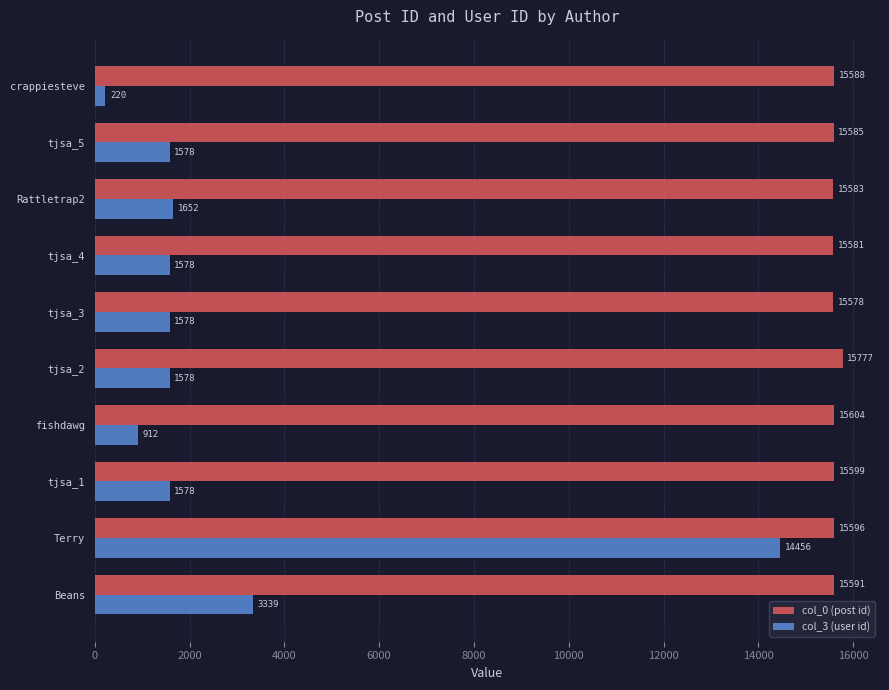

At which label does col_0 (post id) reach its minimum?

tjsa_3